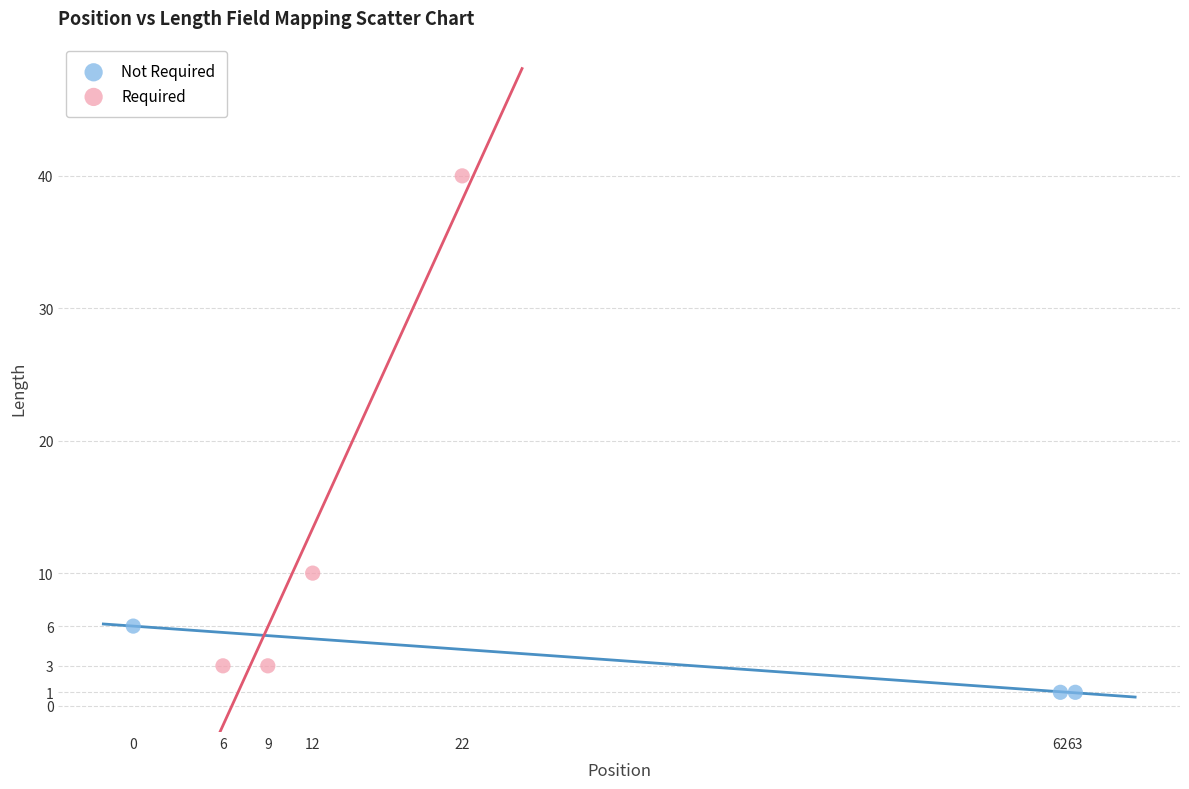

Which series has the widest spread of Y values?

Required